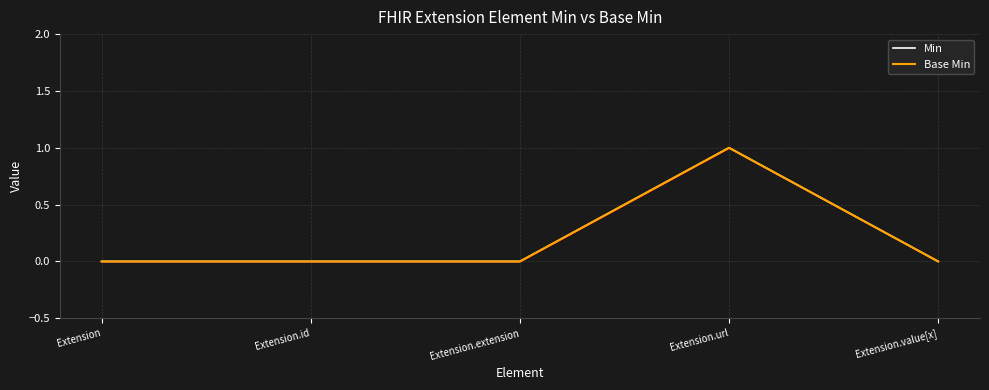

How many lines are shown in the chart?

2